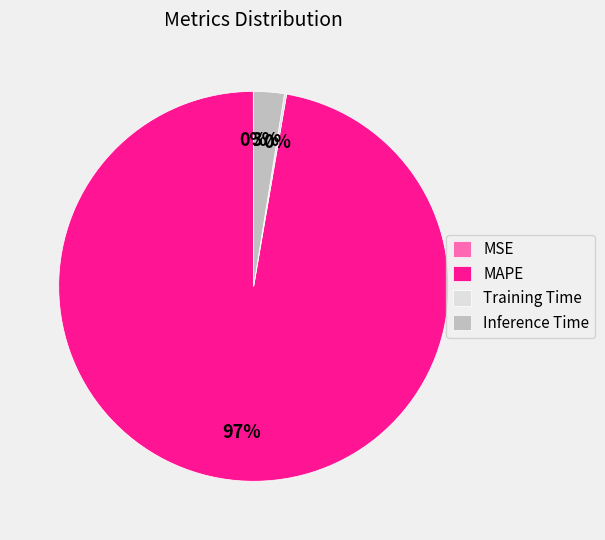

The Inference Time slice represents 3% of the pie. True or false?

True